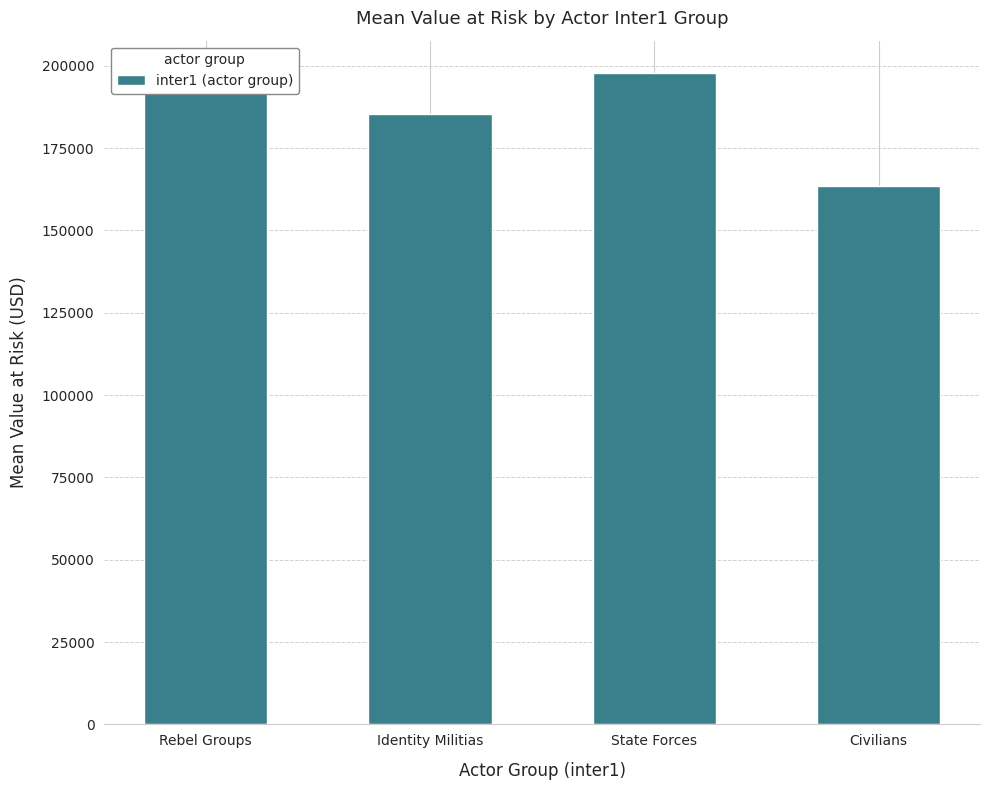

What is the value of the 2nd bar from the left?

185349.5